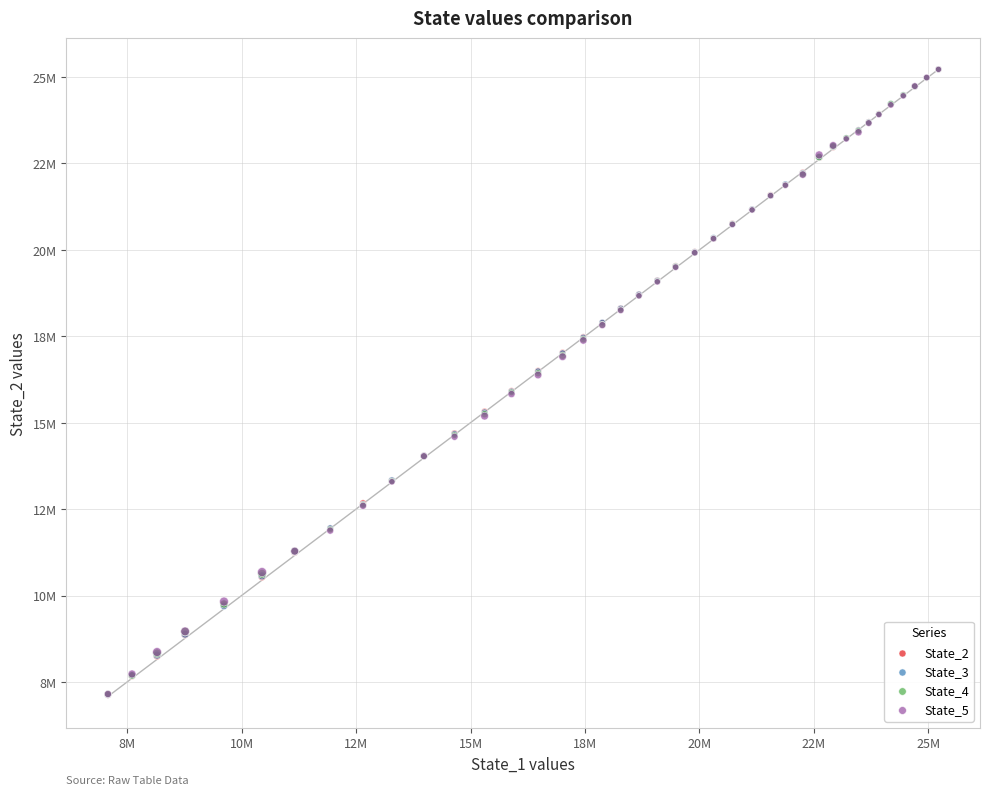

What are all the series names shown in the legend?

State_2, State_3, State_4, State_5